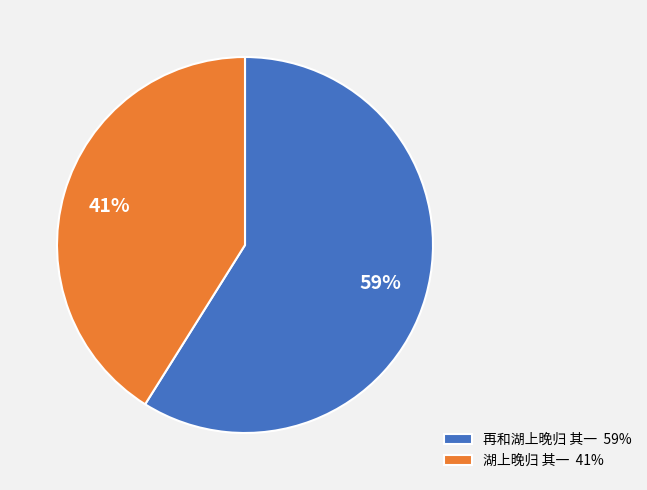

How many segments does this pie chart have?

2